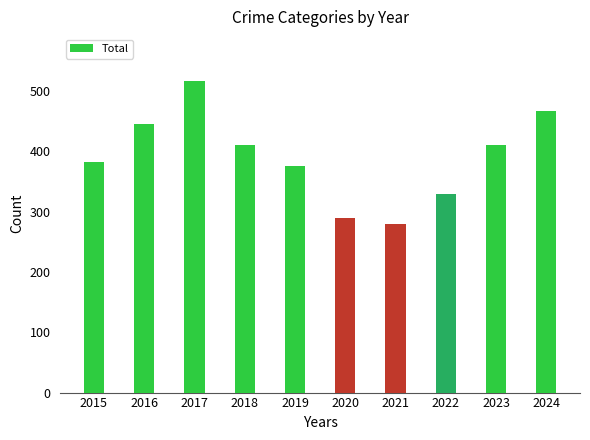

True or false: the data shows 279 at 2021.

True